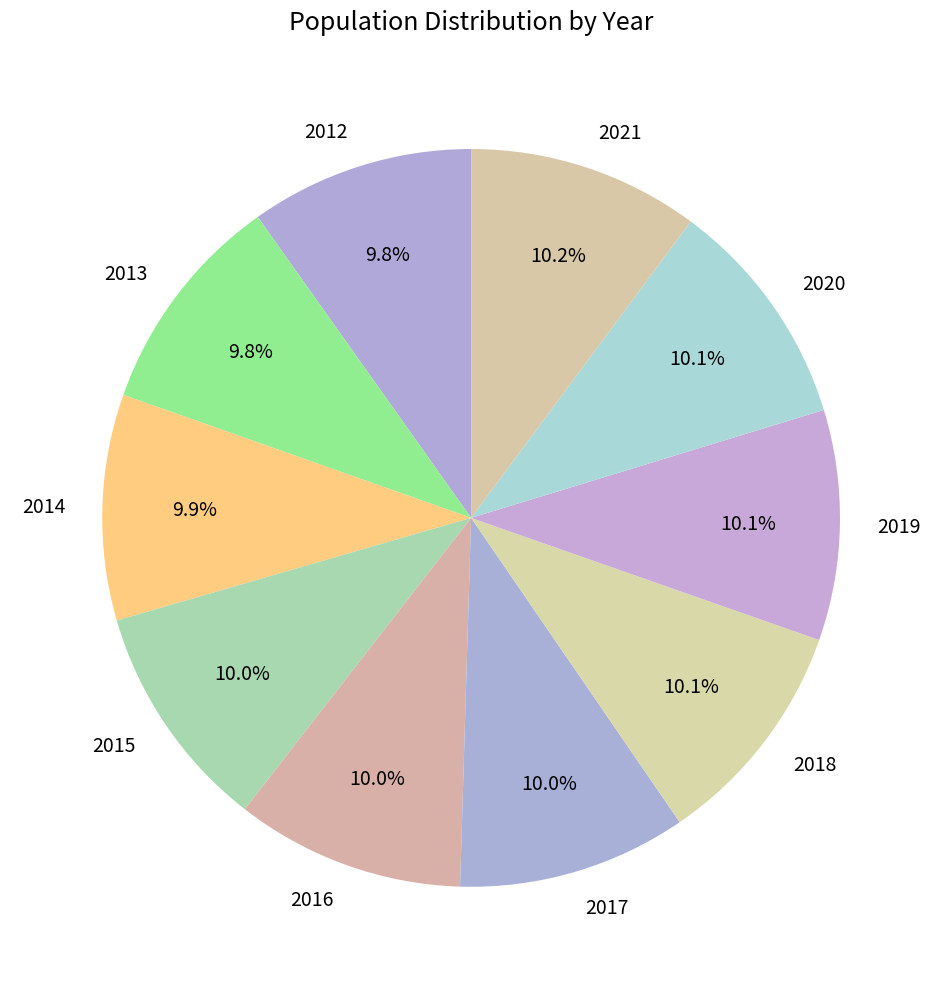

Is 2015 the majority of the pie?

No